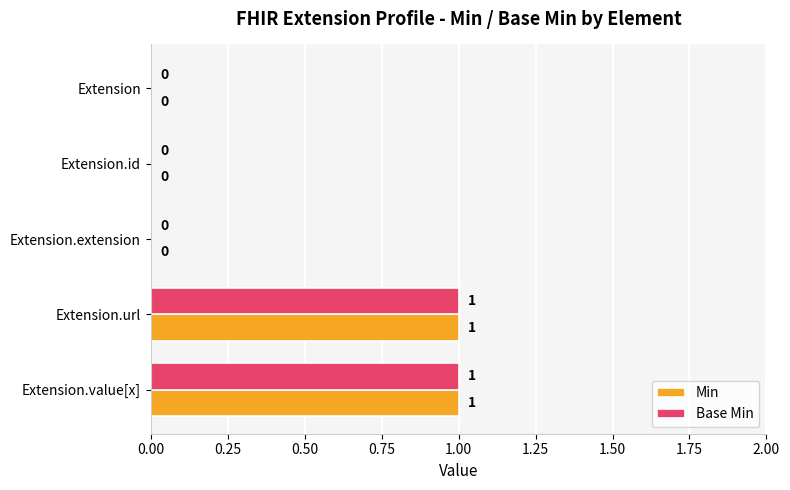

How many Min values are between 0 and 1?

5